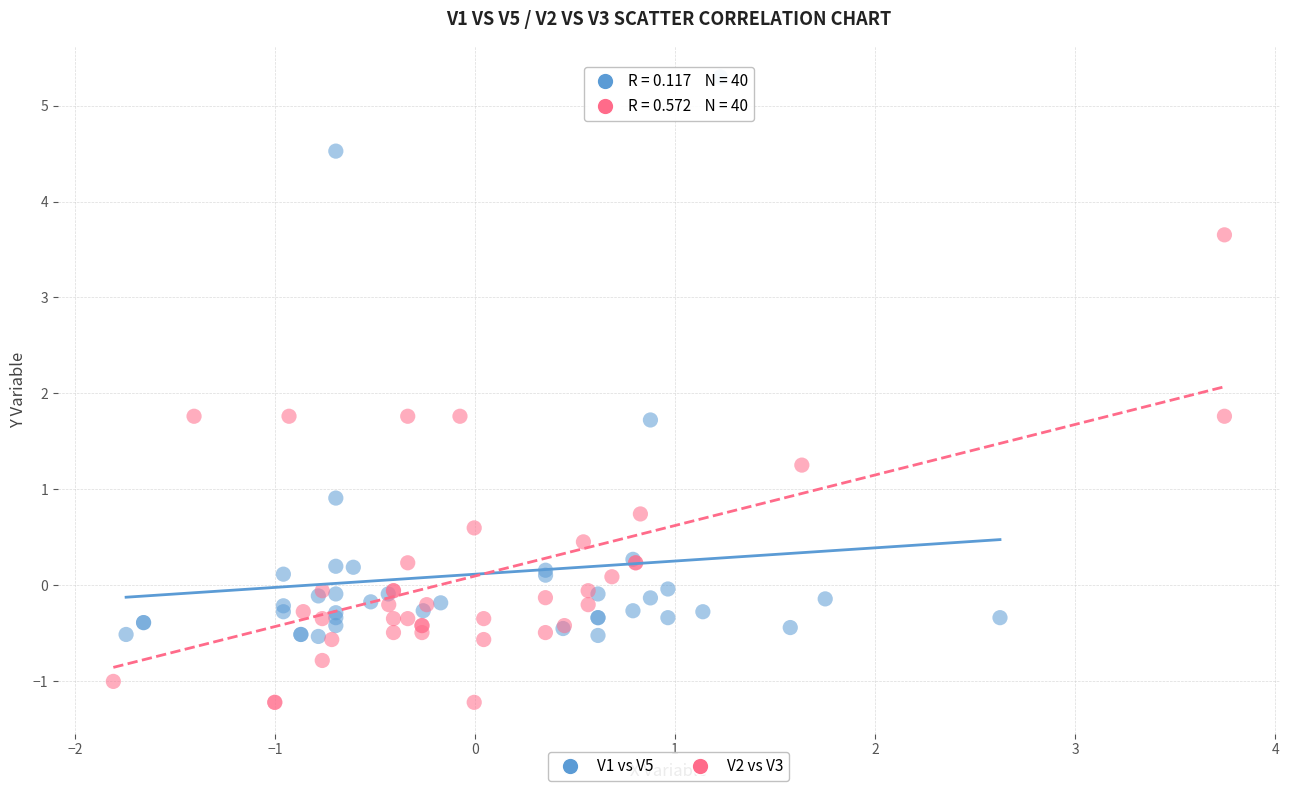

Which series reaches the maximum Y coordinate?

V1 vs V5